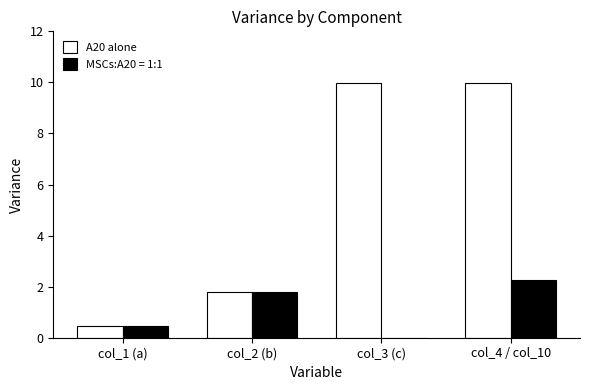

At which label is A20 alone closest to 5?

col_2 (b)